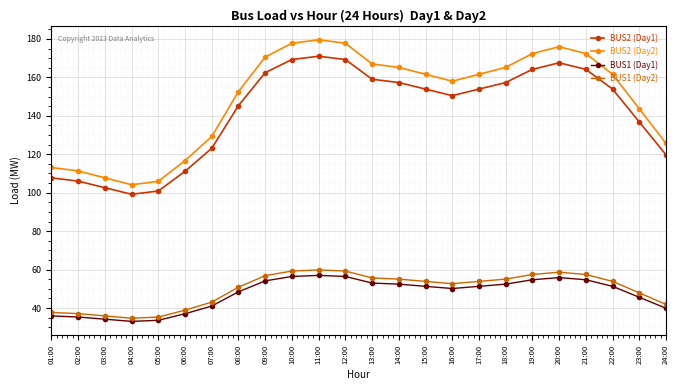

At which label is BUS2 (Day1) closest to 135?

23:00